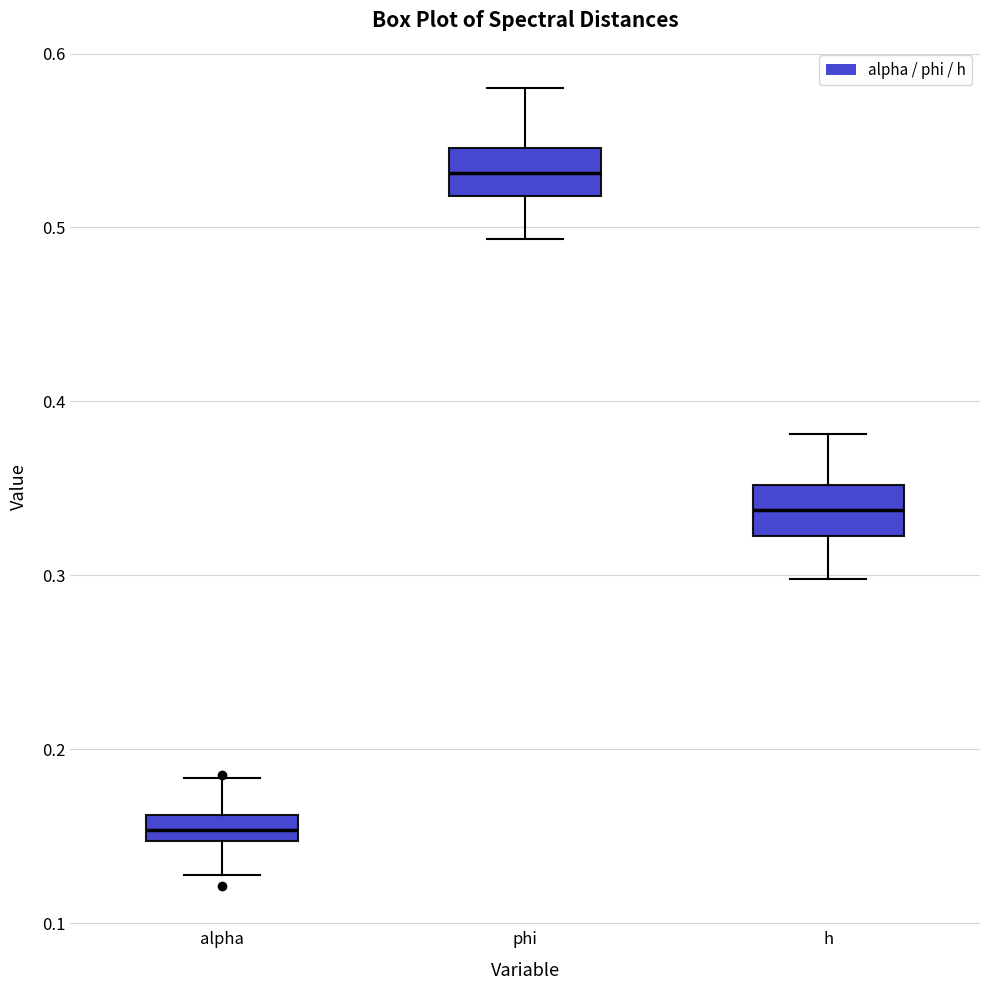

Reading left to right, transcribe this box plot: for each box, give where its median line is, the range the box spans, and where its two whiskers end, as read against the y-axis. The values are not printed on the chart, so give them approximately, as read against the axis.

alpha: median 0.15 (inside the box), box 0.15 to 0.16, whiskers 0.13 to 0.18
phi: median 0.53, box 0.52 to 0.55, whiskers 0.49 to 0.58
h: median 0.34, box 0.32 to 0.35, whiskers 0.30 to 0.38